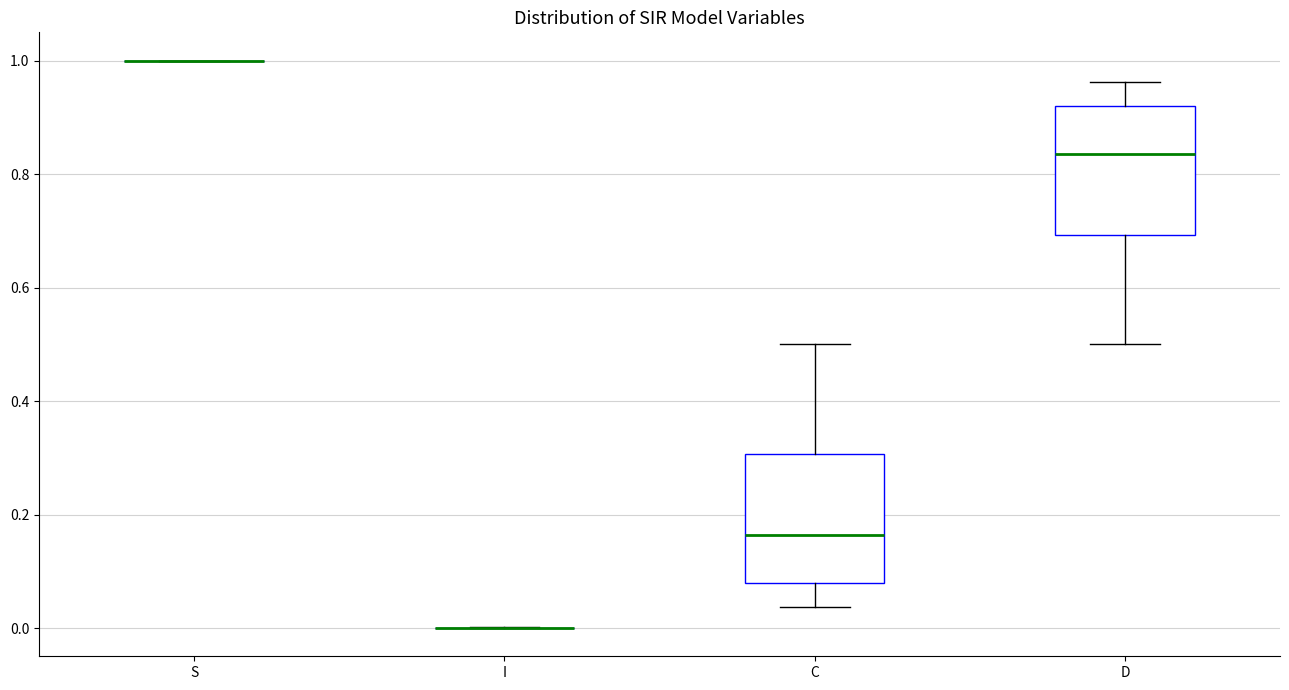

Reading left to right, read every box against the y-axis: the position of its median line, the range the box covers, and the ends of its whiskers. The values are not printed on the chart, so give them approximately, as read against the axis.

S: box collapsed to a line at 1.00, whiskers 1.00 to 1.00
I: box collapsed to a line at 0.00, whiskers 0.00 to 0.00
C: median 0.16, box 0.08 to 0.30, whiskers 0.04 to 0.50
D: median 0.84, box 0.70 to 0.92, whiskers 0.50 to 0.96